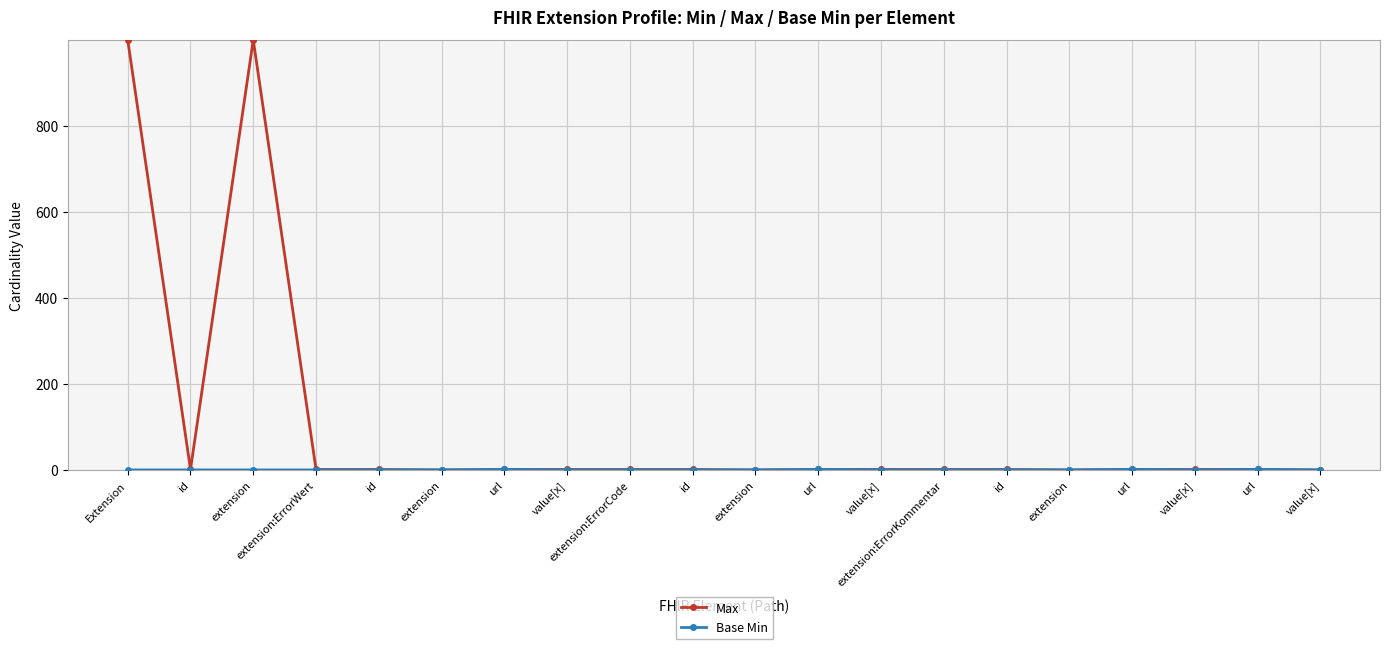

Rank the series at url from lowest to highest value.

Max, Base Min